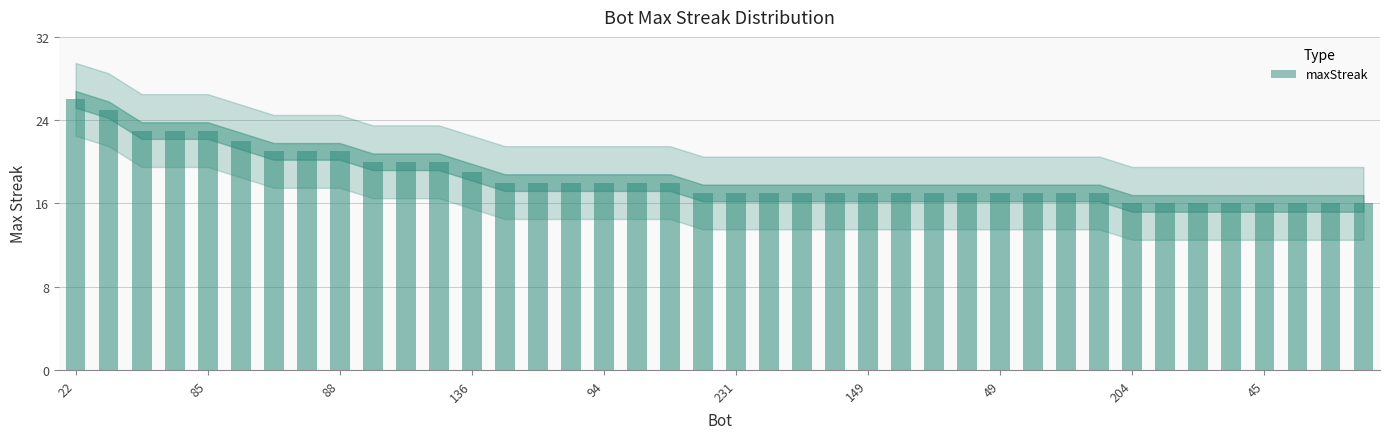

What is the average value?

19